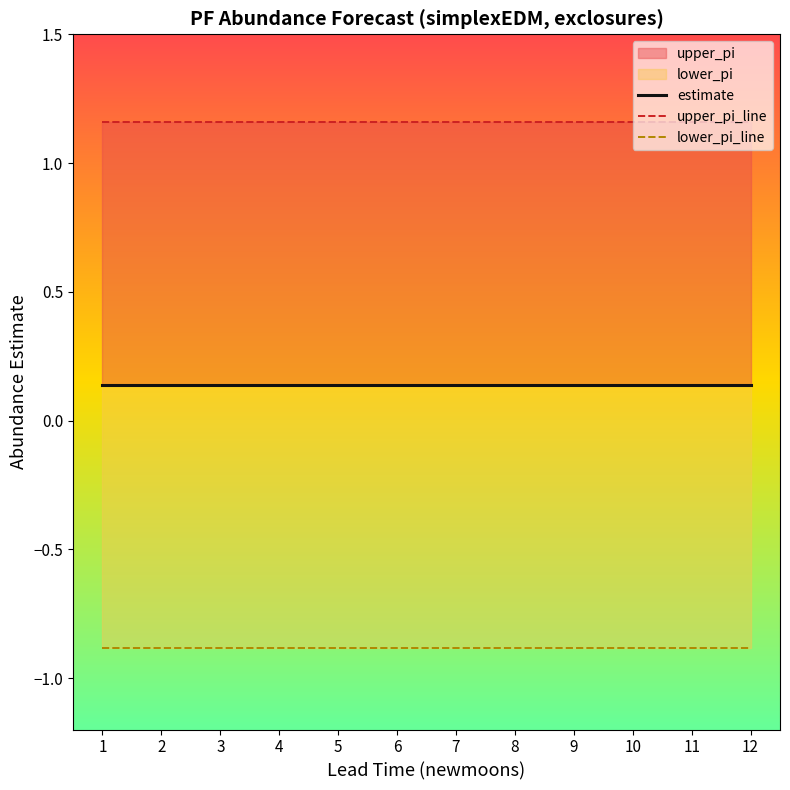

What is the sum of all lower_pi_line values?

-10.6